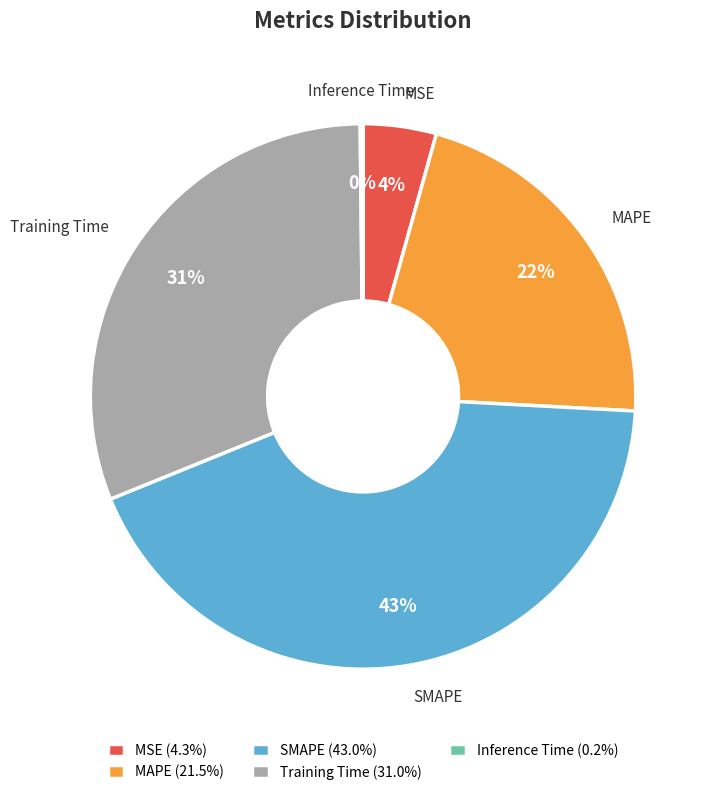

Is it true that MAPE is 14% of the pie?

False